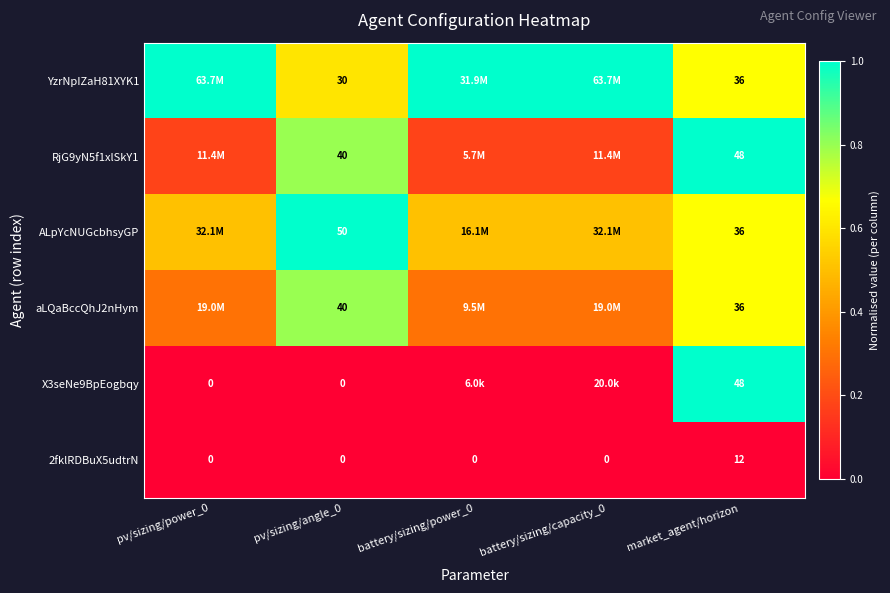

List the series in order of their peak value, highest first.

YzrNpIZaH81XYK1, RjG9yN5f1xlSkY1, ALpYcNUGcbhsyGP, X3seNe9BpEogbqy, aLQaBccQhJ2nHym, 2fklRDBuX5udtrN